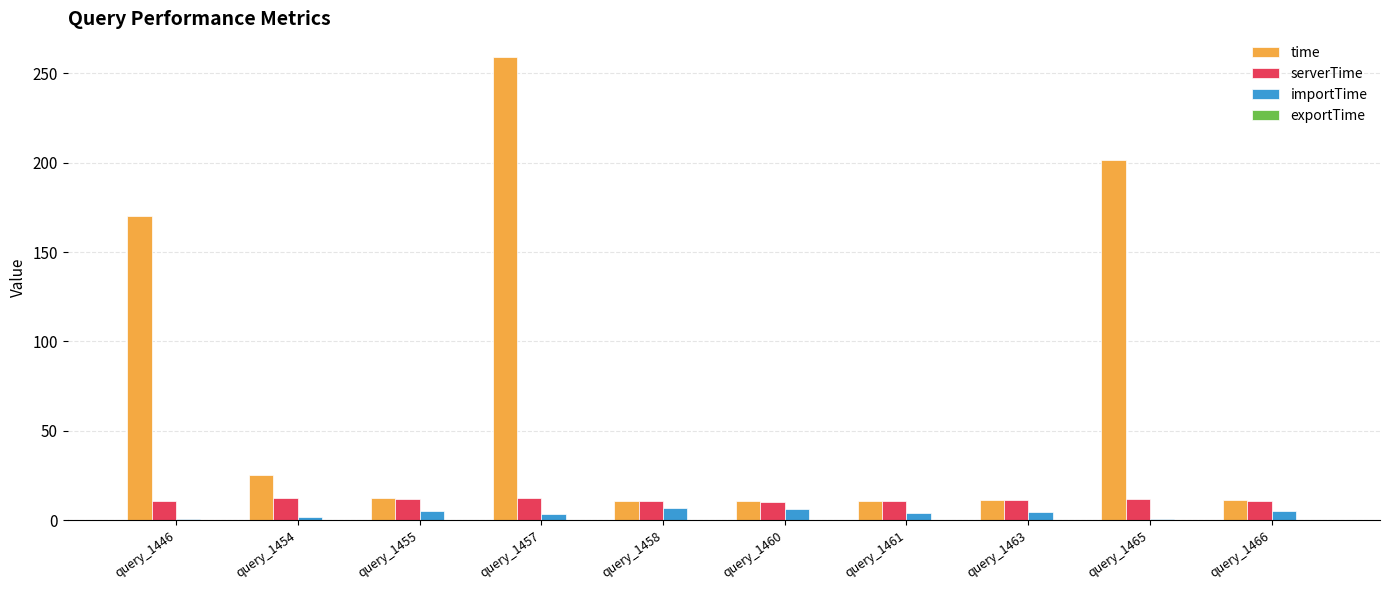

What is the sum of all time values?

723.2